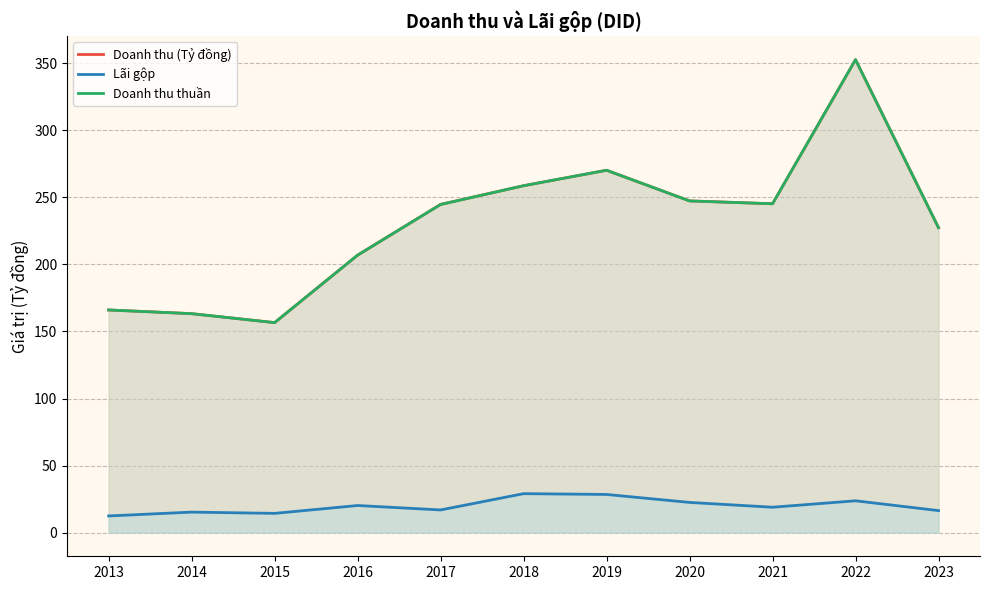

What is the maximum value shown in the chart?

352.7